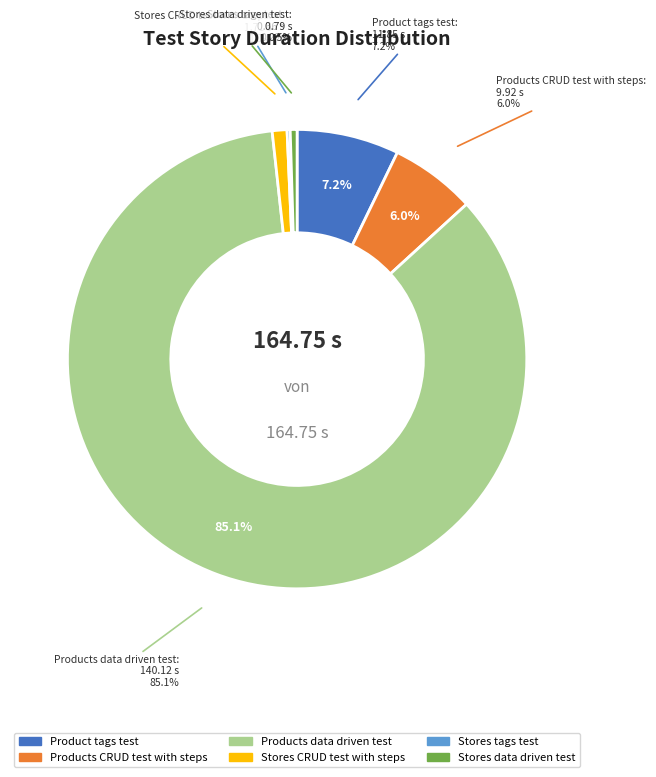

What is the ratio of the value at Products data driven test to the value at Products CRUD test with steps?

14.1